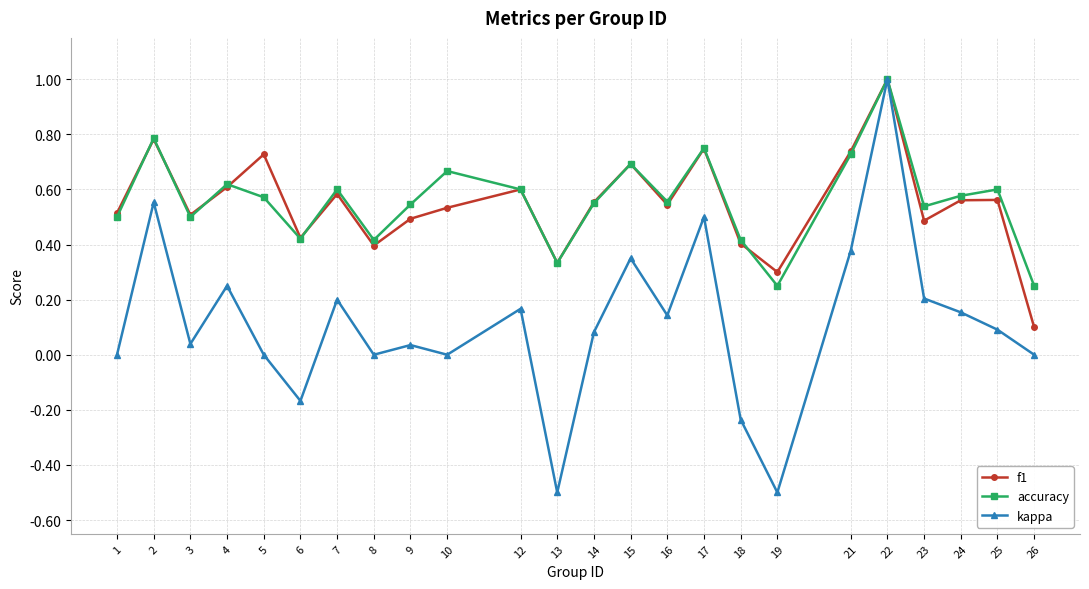

Which series has the widest spread of values?

kappa